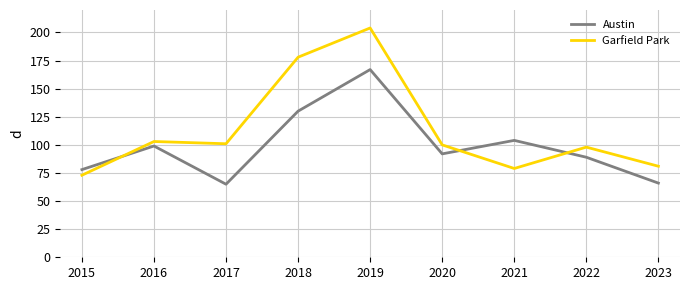

True or false: Austin has a value of 167 at 2019.

True